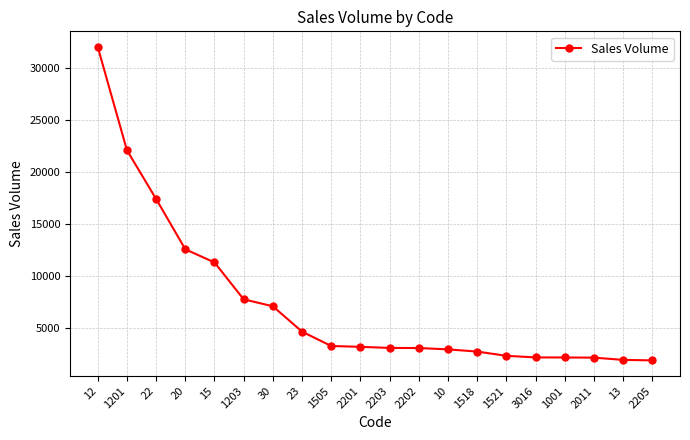

True or false: the data shows 1900 at 2205.

True